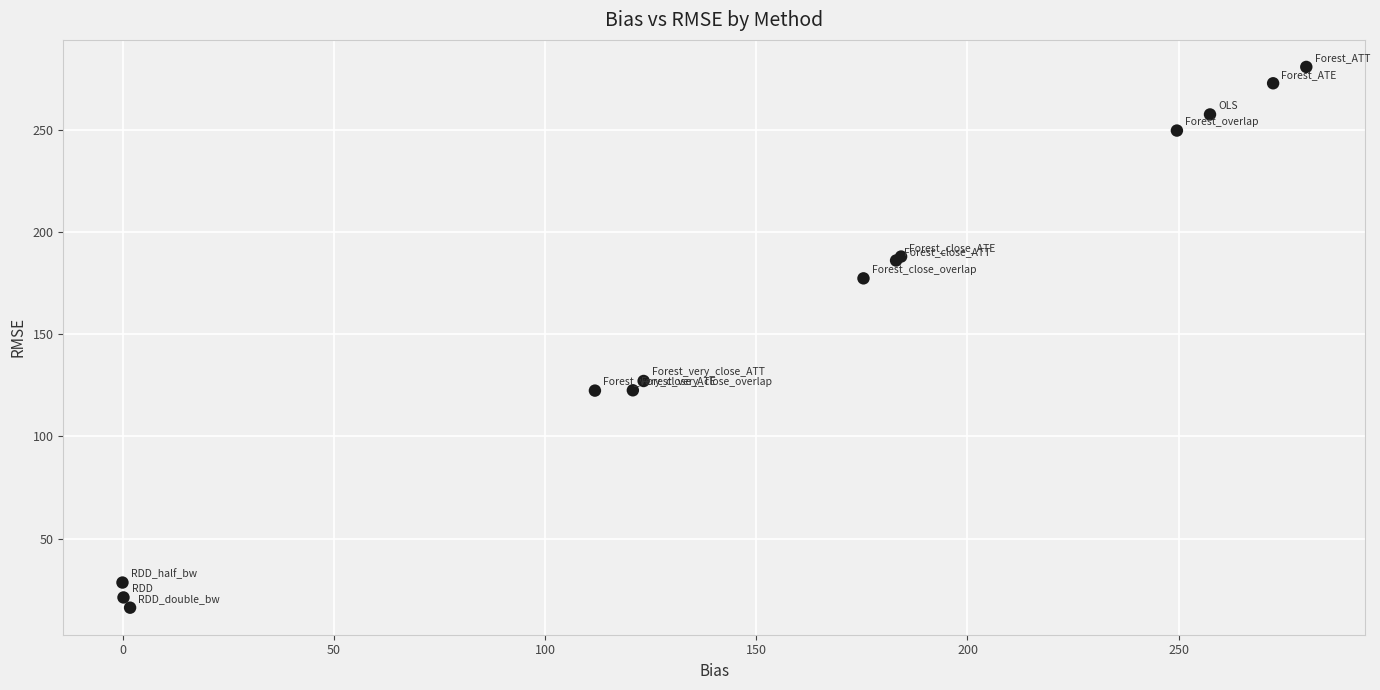

What Y value in the scatter plot is closest to 148?

127.1